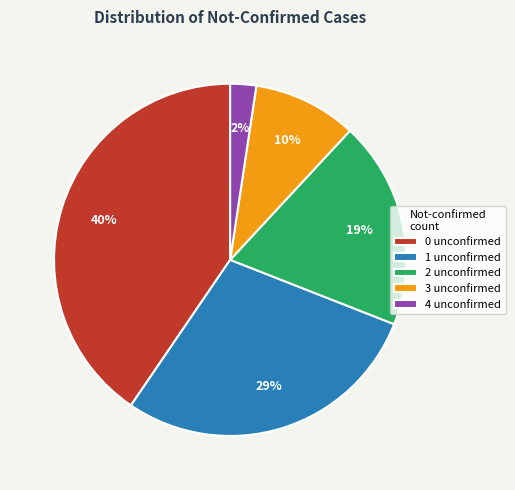

To the nearest percent, what is the average slice percentage?

20%